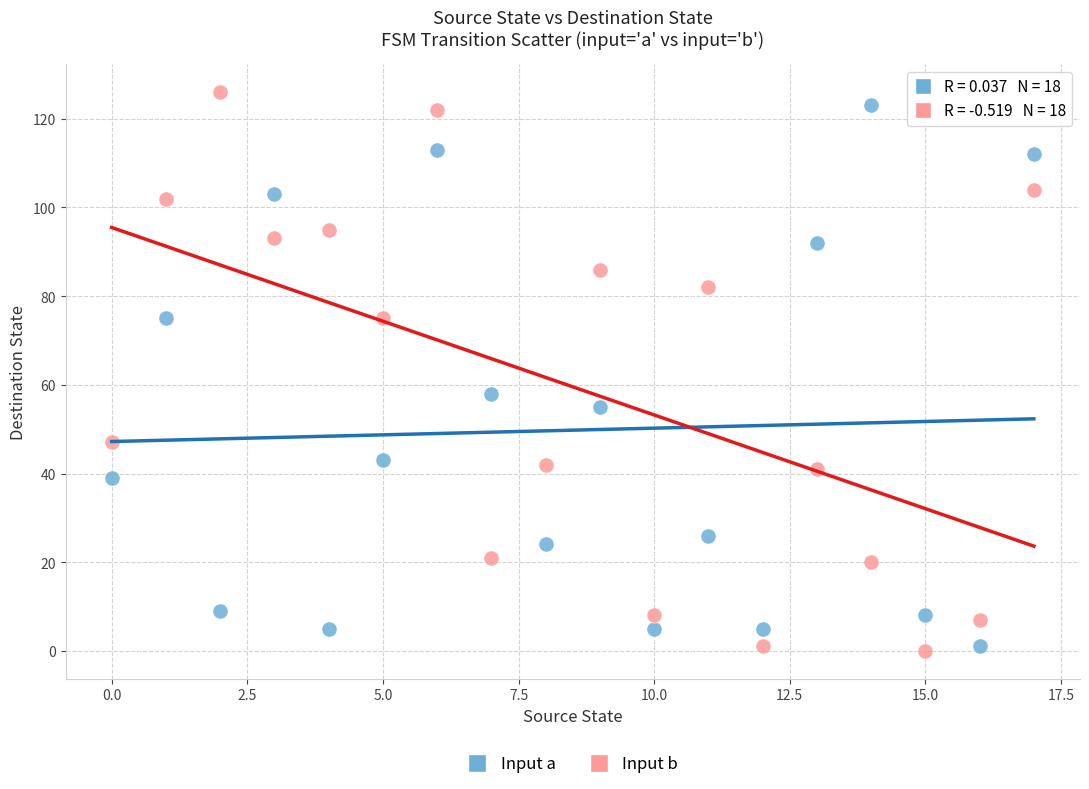

Across all data points, what is the range of Y values (max minus min)?

126